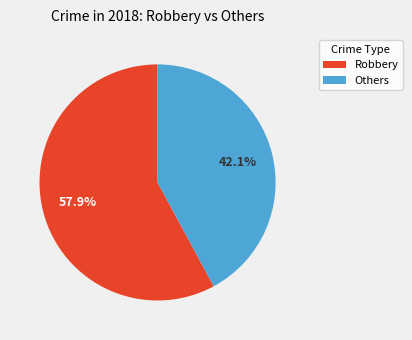

Does any single category account for the majority?

Yes